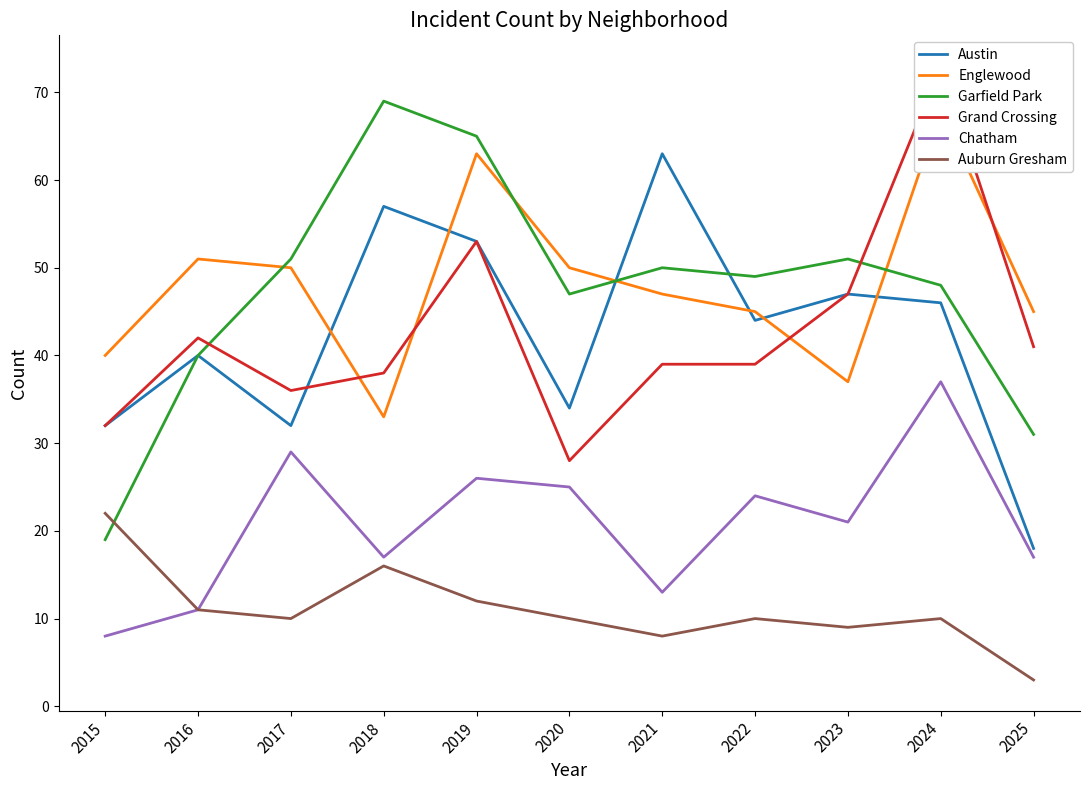

How many interior local valleys does the Austin series have?

3